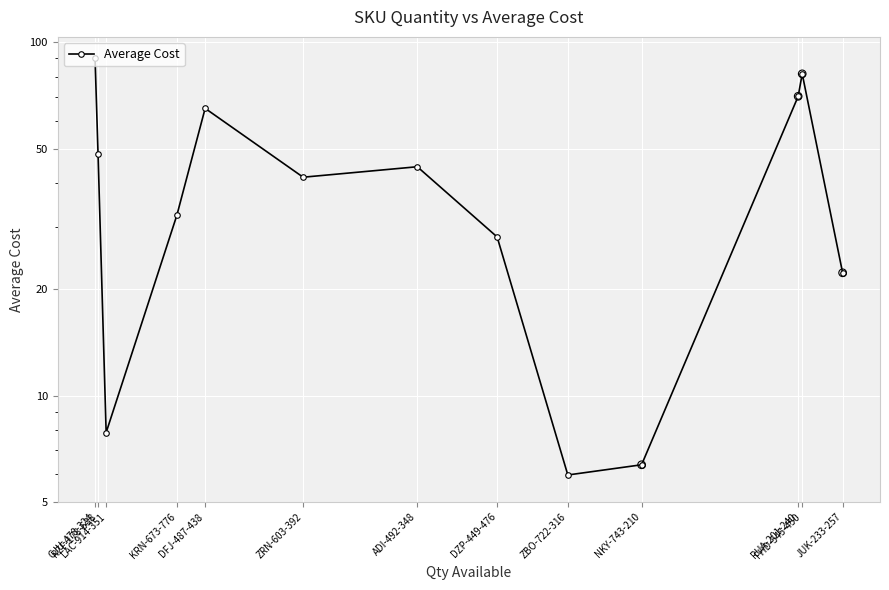

Which has a higher value, DZP-449-476 or KRN-673-776?

KRN-673-776